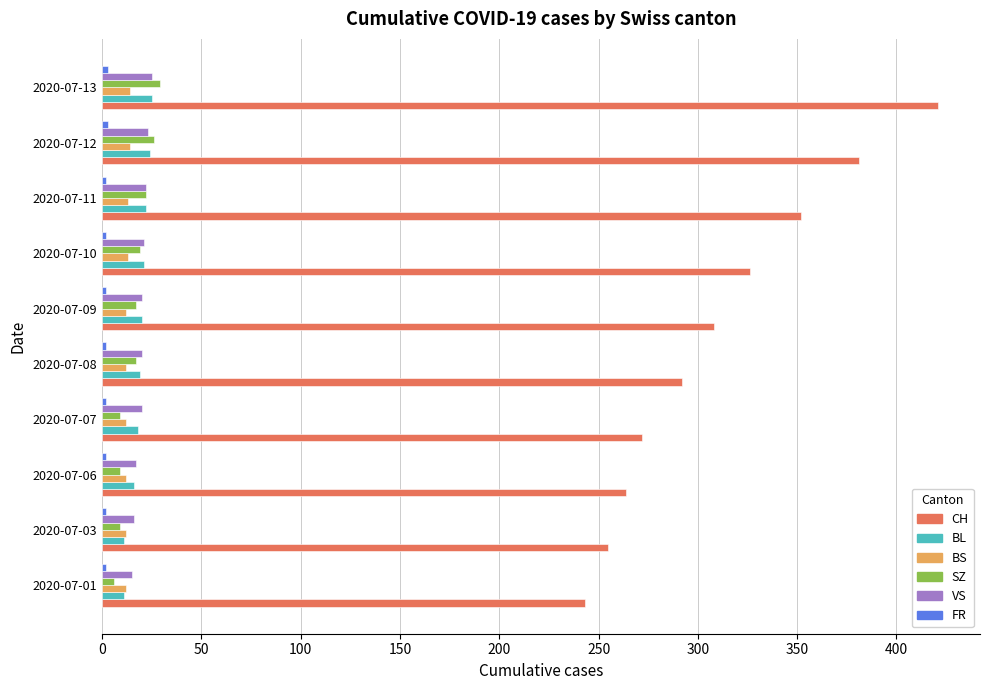

Between 2020-07-06 and 2020-07-12, which series saw the biggest shift?

CH